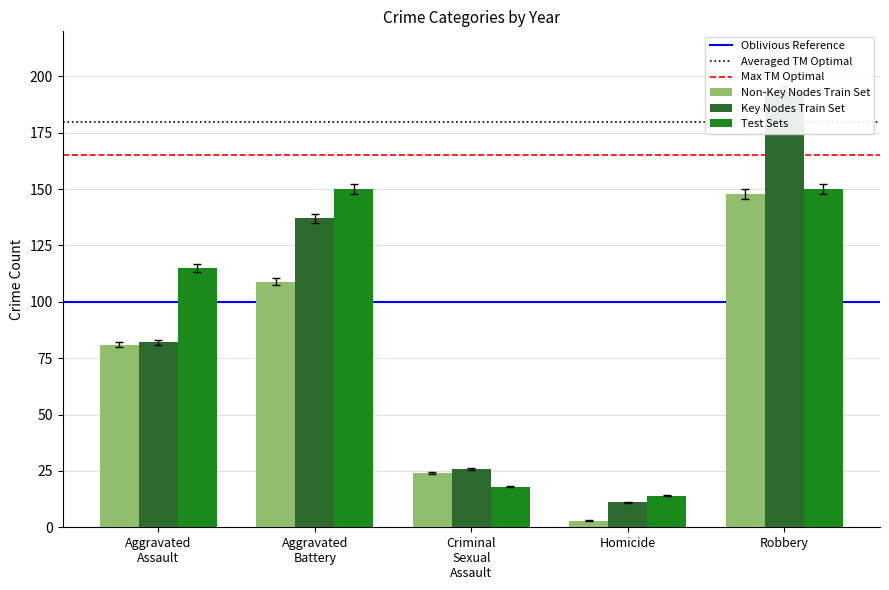

Is it true that Key Nodes Train Set equals 80.8 at Aggravated Assault?

True